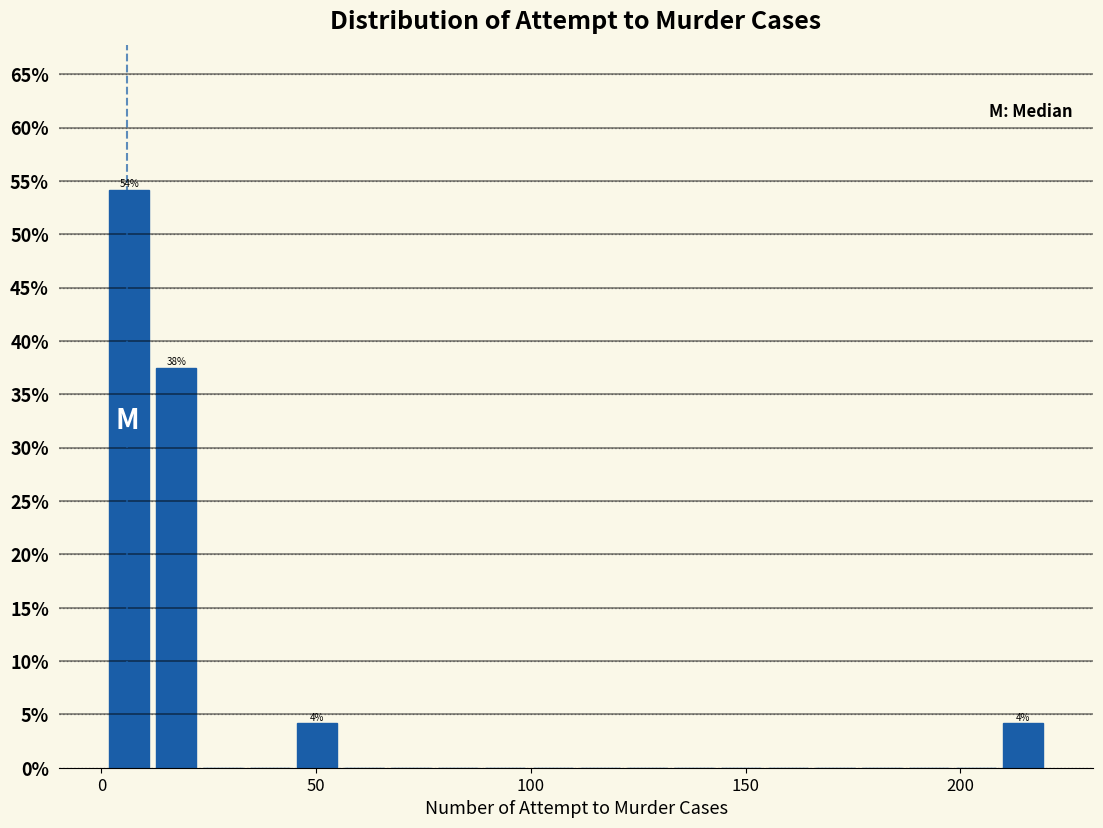

Read against the x-axis, roughly where is the centre of the tallest bar?

5